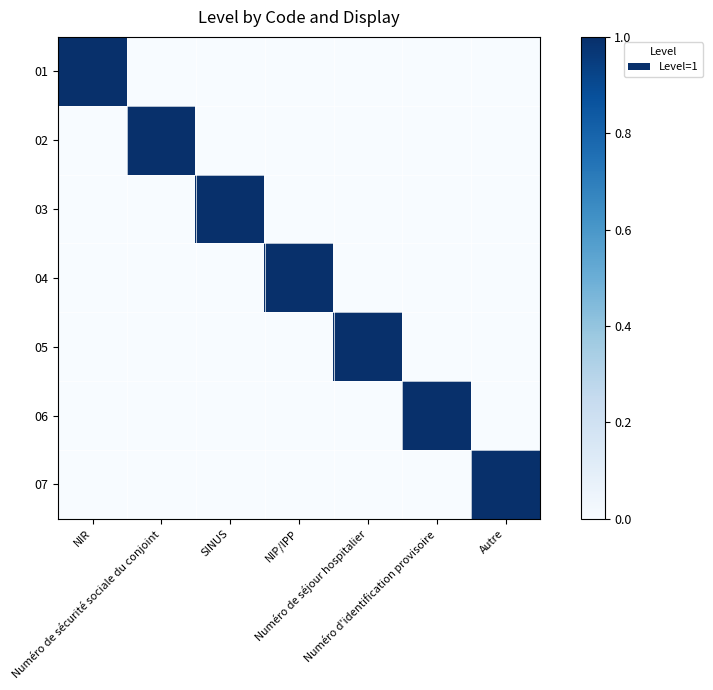

Reading left to right, list all the values displayed in this chart.

01: NIR=1	Numéro de sécurité sociale du conjoint=0	SINUS=0	NIP/IPP=0	Numéro de séjour hospitalier=0	Numéro d'identification provisoire=0	Autre=0
02: NIR=0	Numéro de sécurité sociale du conjoint=1	SINUS=0	NIP/IPP=0	Numéro de séjour hospitalier=0	Numéro d'identification provisoire=0	Autre=0
03: NIR=0	Numéro de sécurité sociale du conjoint=0	SINUS=1	NIP/IPP=0	Numéro de séjour hospitalier=0	Numéro d'identification provisoire=0	Autre=0
04: NIR=0	Numéro de sécurité sociale du conjoint=0	SINUS=0	NIP/IPP=1	Numéro de séjour hospitalier=0	Numéro d'identification provisoire=0	Autre=0
05: NIR=0	Numéro de sécurité sociale du conjoint=0	SINUS=0	NIP/IPP=0	Numéro de séjour hospitalier=1	Numéro d'identification provisoire=0	Autre=0
06: NIR=0	Numéro de sécurité sociale du conjoint=0	SINUS=0	NIP/IPP=0	Numéro de séjour hospitalier=0	Numéro d'identification provisoire=1	Autre=0
07: NIR=0	Numéro de sécurité sociale du conjoint=0	SINUS=0	NIP/IPP=0	Numéro de séjour hospitalier=0	Numéro d'identification provisoire=0	Autre=1